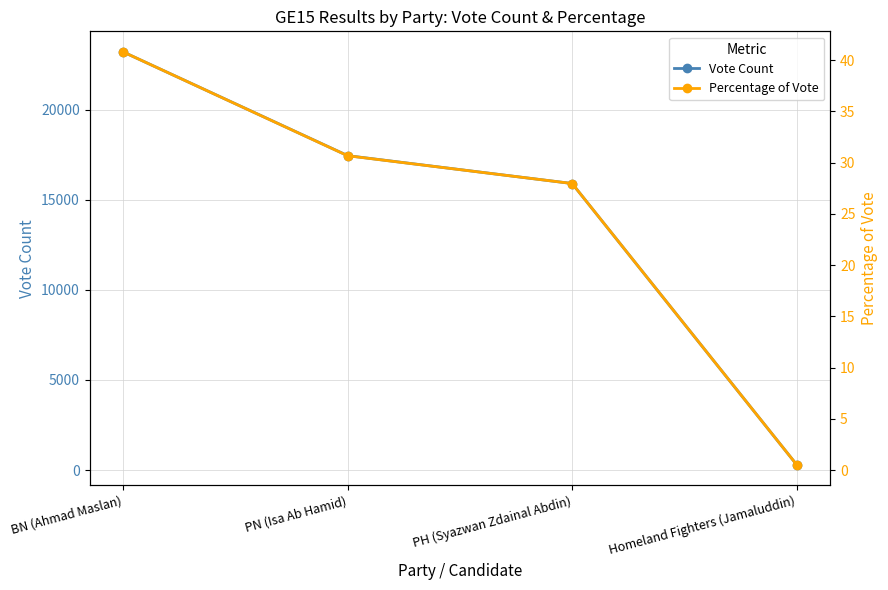

What is the label of the 4th point from the right?

BN (Ahmad Maslan)